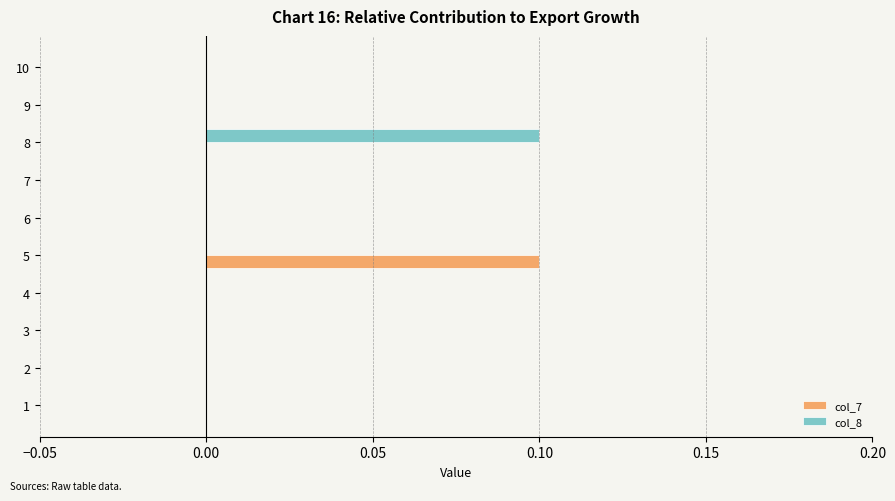

Is it true that col_8 equals 0.0 at 1?

True